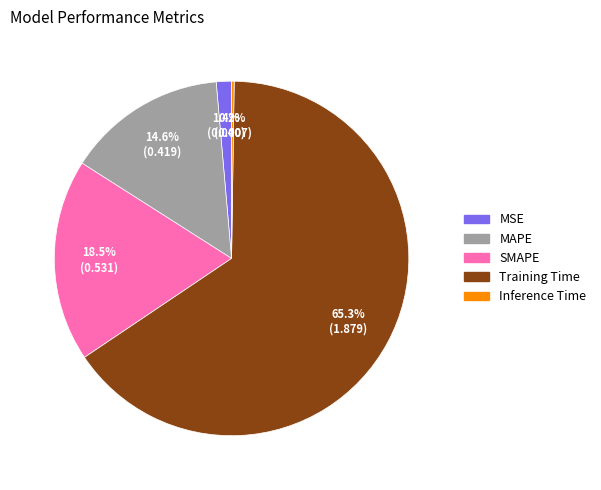

Does Training Time represent more than half of the total?

Yes